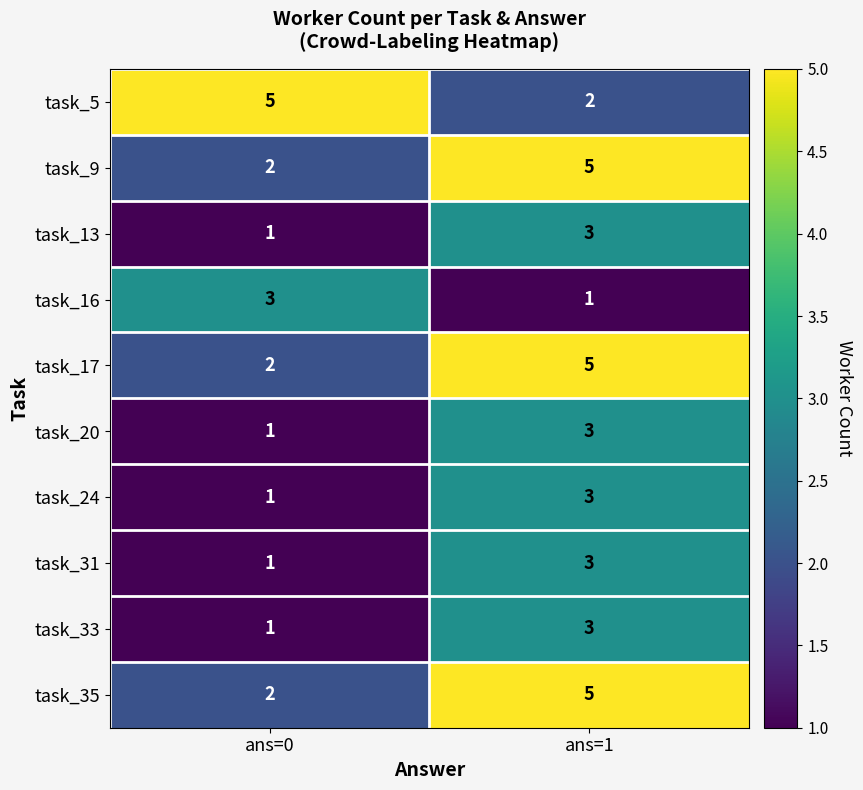

The value of task_5 at ans=0 is 8. True or false?

False